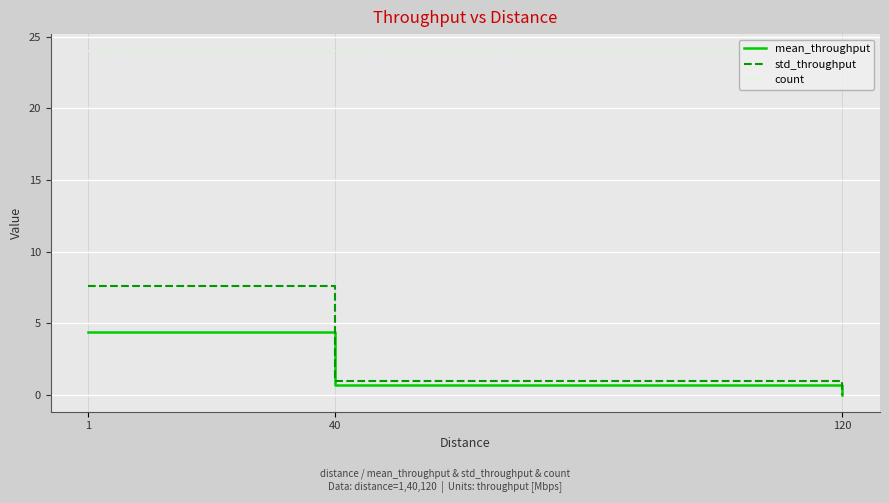

What are all the series names shown in the legend?

mean_throughput, std_throughput, count